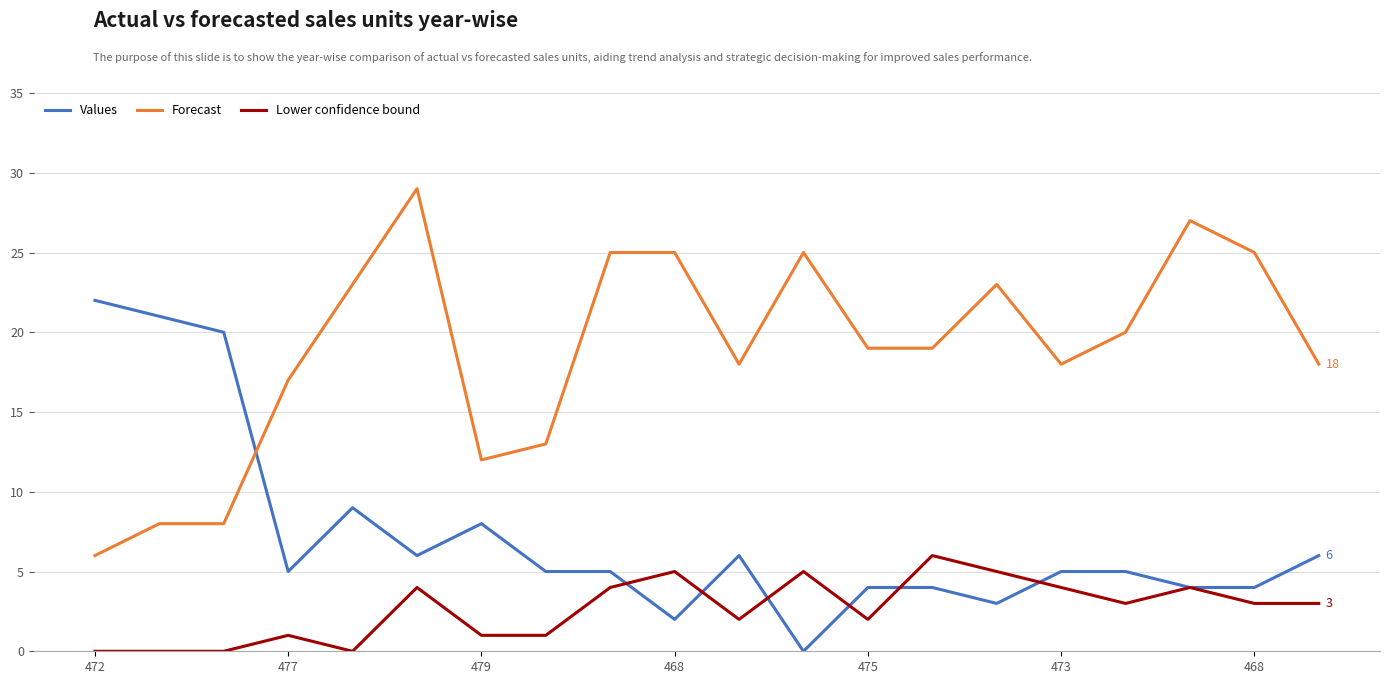

What is the greatest value displayed?

29